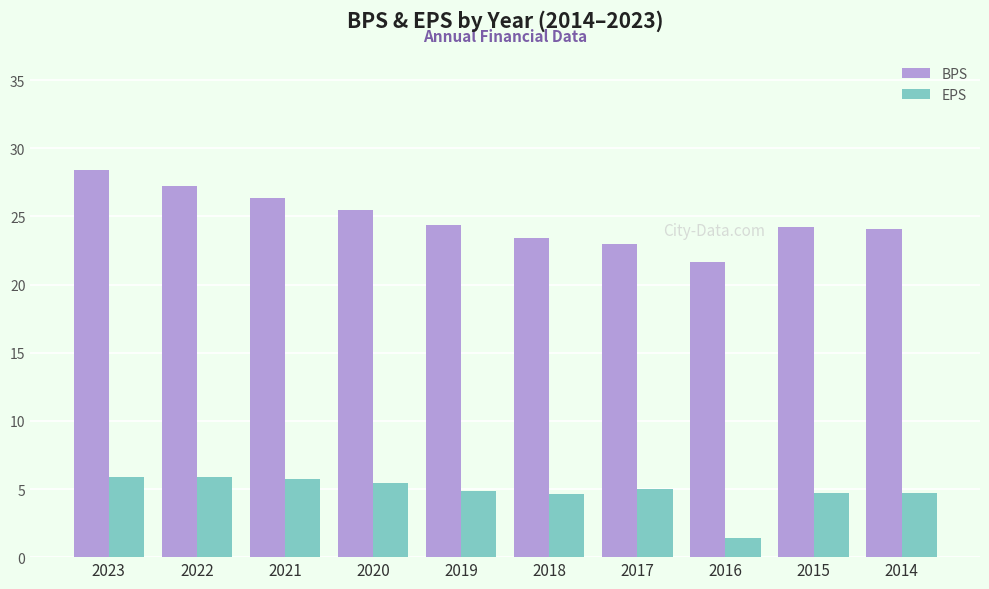

Which series has the widest spread of values?

BPS